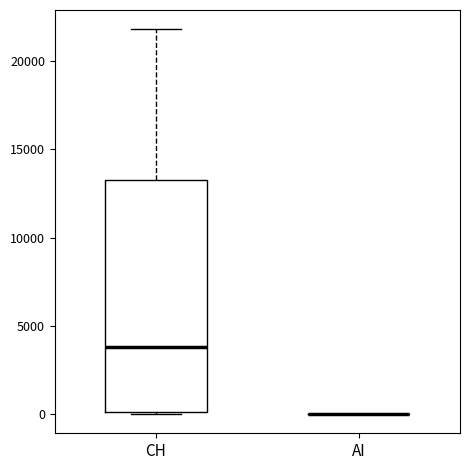

Reading left to right, transcribe this box plot: for each box, give where its median line is, the range the box spans, and where its two whiskers end, as read against the y-axis. The values are not printed on the chart, so give them approximately, as read against the axis.

CH: median 4000, box 0 to 13500, whiskers 0 to 22000
AI: box collapsed to a line at 0, whiskers 0 to 0